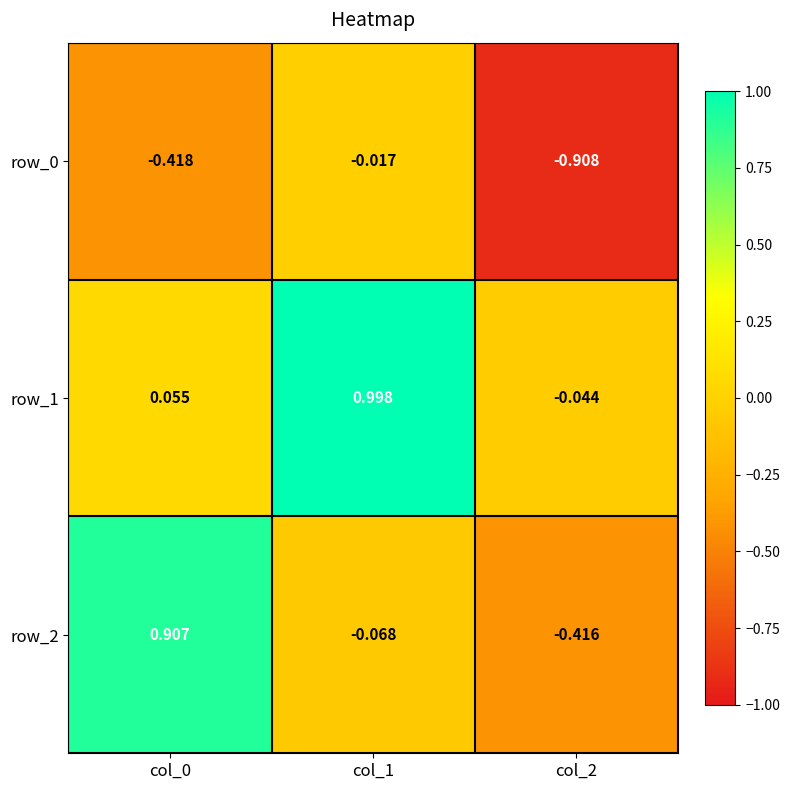

Is the value of row_2 at col_1 greater than the value of row_0 at col_2?

Yes